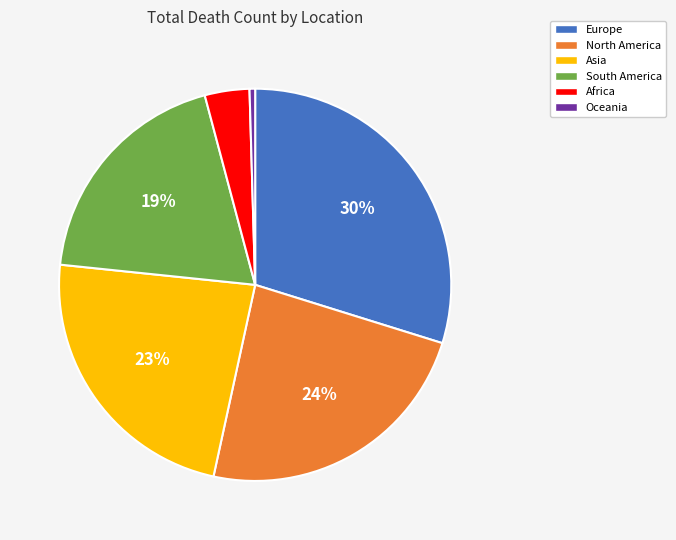

True or false: Africa accounts for 4% of the total.

True